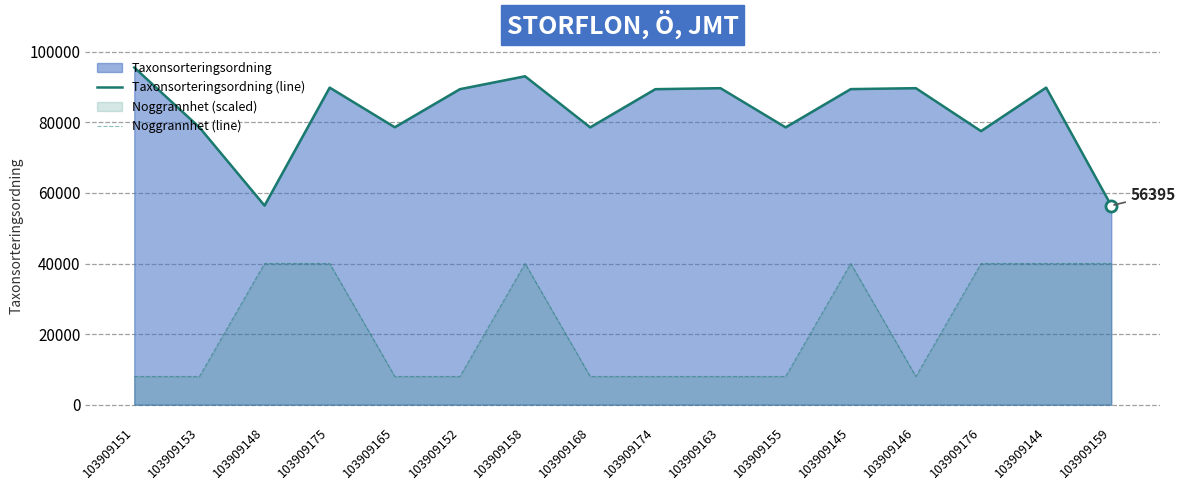

Which series has the widest spread of values?

Taxonsorteringsordning (line)